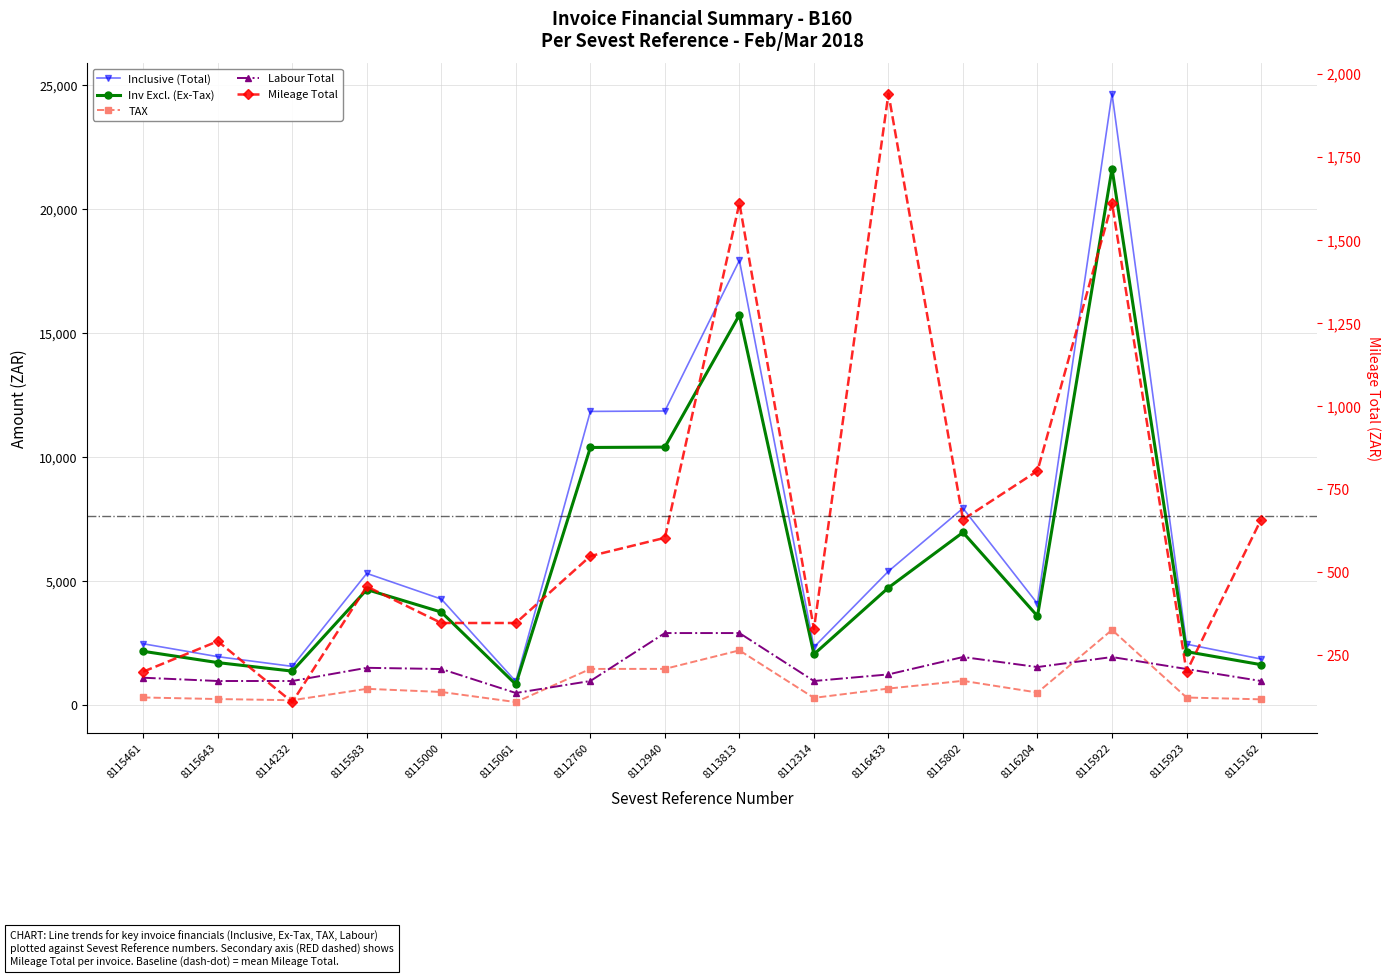

Reading right to left, transcribe all the data shown in this chart.

Inv Excl.: 1626.3	2152.6	21640.5	3585.7	6963.8	4733.6	2046.9	15737.9	10406.4	10391.5	831.5	3748.9	4657.5	1366.3	1710.3	2166.3
TAX: 227.7	301.4	3029.7	502.0	974.9	662.7	286.6	2203.3	1456.9	1454.8	116.4	524.9	652.0	191.3	239.4	303.3
Inclusive: 1854.0	2453.9	24670.2	4087.7	7938.7	5396.2	2333.5	17941.2	11863.3	11846.3	947.9	4273.8	5309.6	1557.6	1949.7	2469.6
Labour Ttl.: 967.5	1451.2	1935.0	1530.5	1935.0	1233.8	967.5	2902.5	2902.5	967.5	483.8	1451.2	1500.0	967.5	967.5	1100.0
Mileage Ttl: 658.8	201.3	1610.4	805.2	658.8	1939.8	329.4	1610.4	603.9	549.0	347.7	347.7	457.5	109.8	292.8	201.3